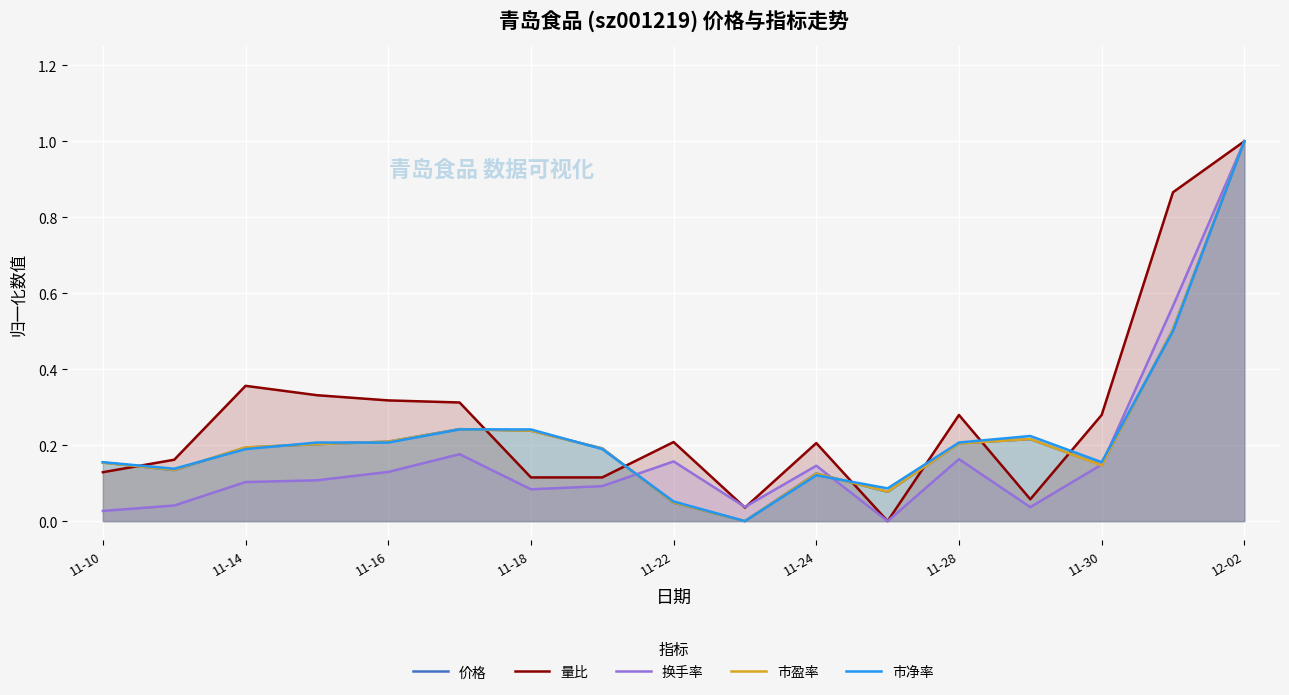

Which series ends up on top after the final intersection of 量比 and 价格?

量比